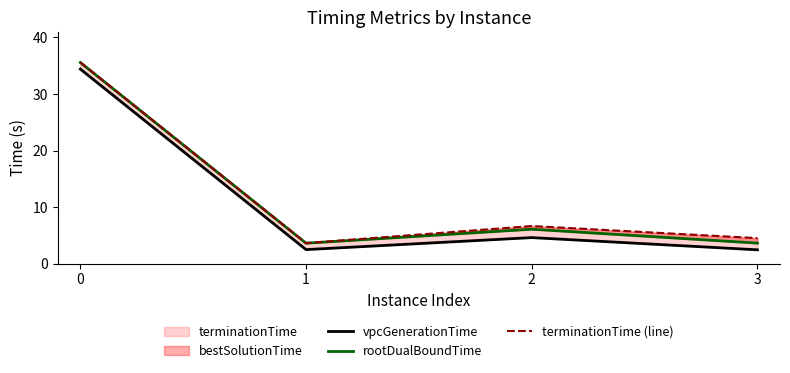

Reading left to right, extract all data points from this chart.

vpcGenerationTime: 34.4	2.5	4.6	2.4
rootDualBoundTime: 35.6	3.6	6.1	3.6
terminationTime (line): 35.6	3.6	6.6	4.5